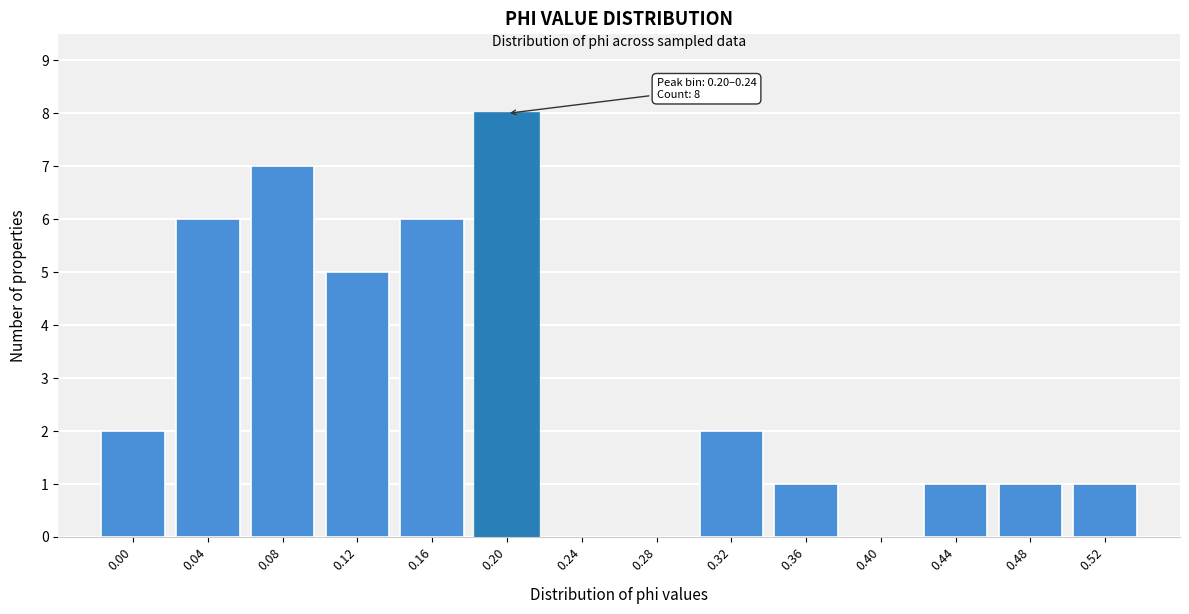

Reading left to right, list all the values displayed in this chart.

0.00=2	0.04=6	0.08=7	0.12=5	0.16=6	0.20=8	0.24=0	0.28=0	0.32=2	0.36=1	0.40=0	0.44=1	0.48=1	0.52=1